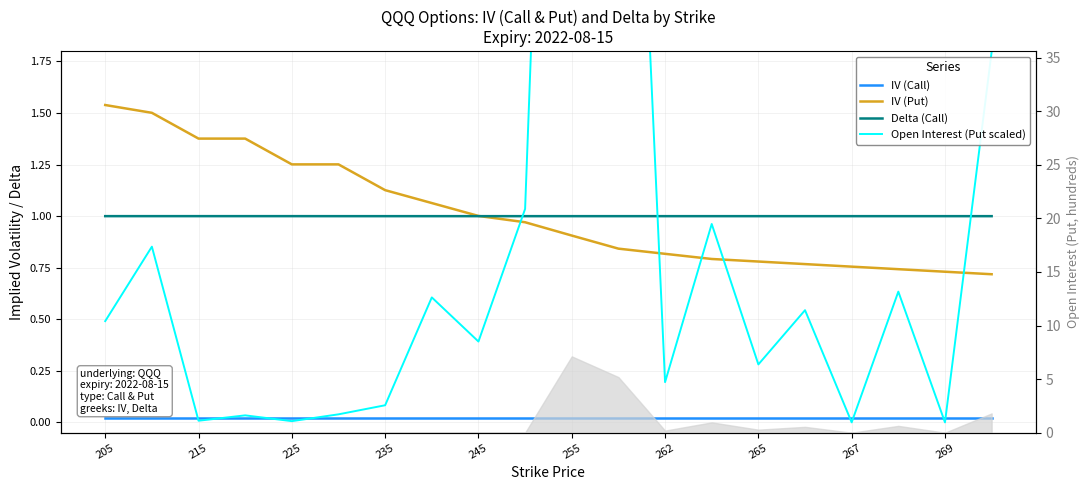

True or false: IV (Call) has a value of 0.0 at 19.

True